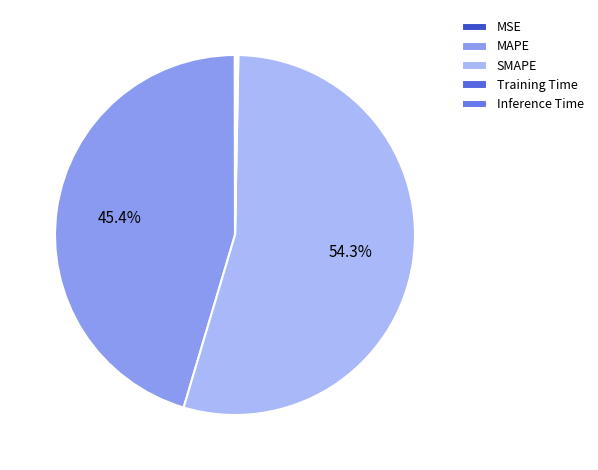

Do MAPE and Inference Time together represent more than half of the pie?

No